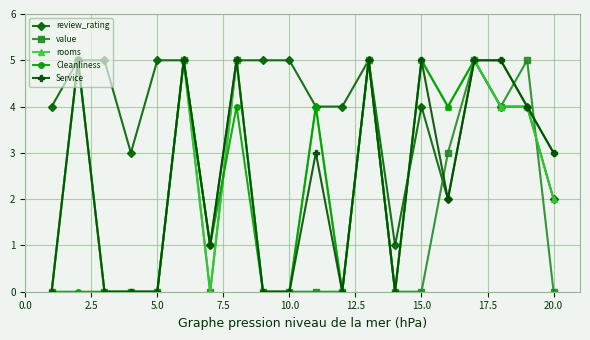

Does the chart display data point markers on the line(s)?

Yes